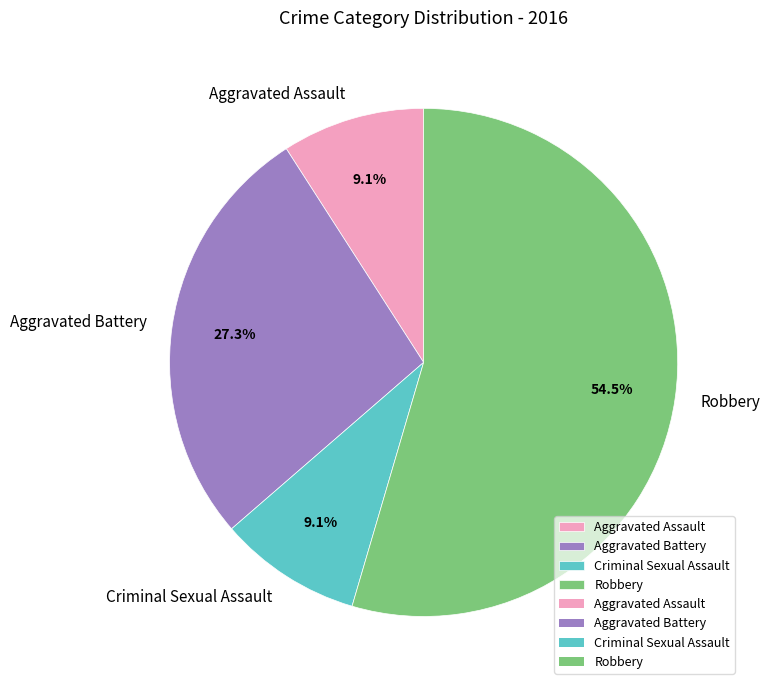

Count the number of slices in the pie.

4